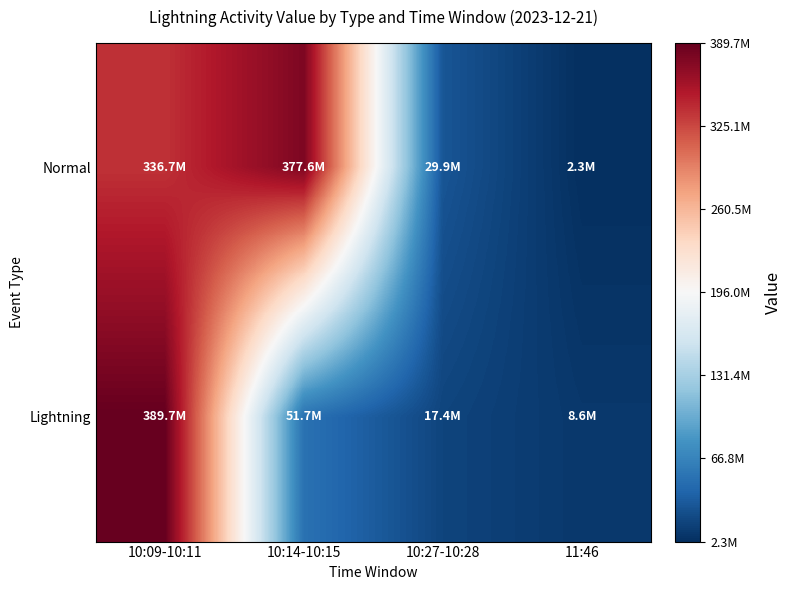

What is the approximate value of Lightning at 10:09-10:11?

389657188